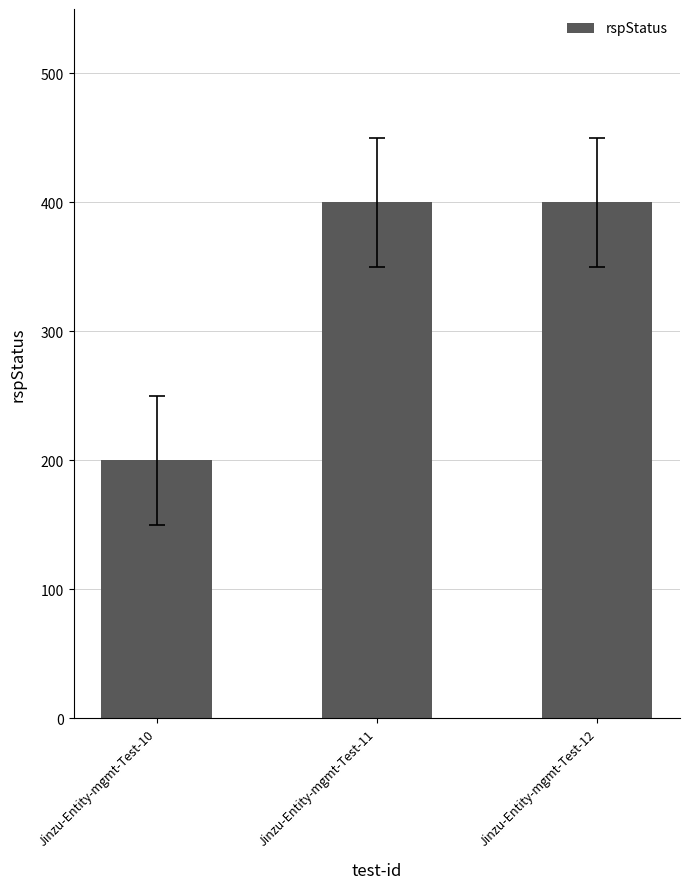

What is the average value?

333